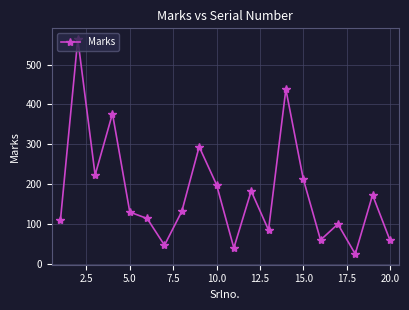

What is the value of the 12th point from the left?

183